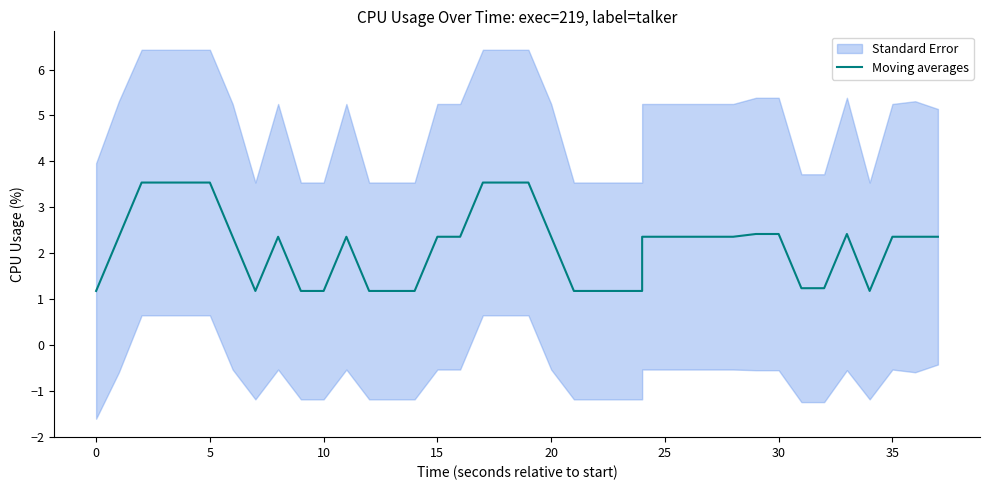

What is the sum of all values?

85.3